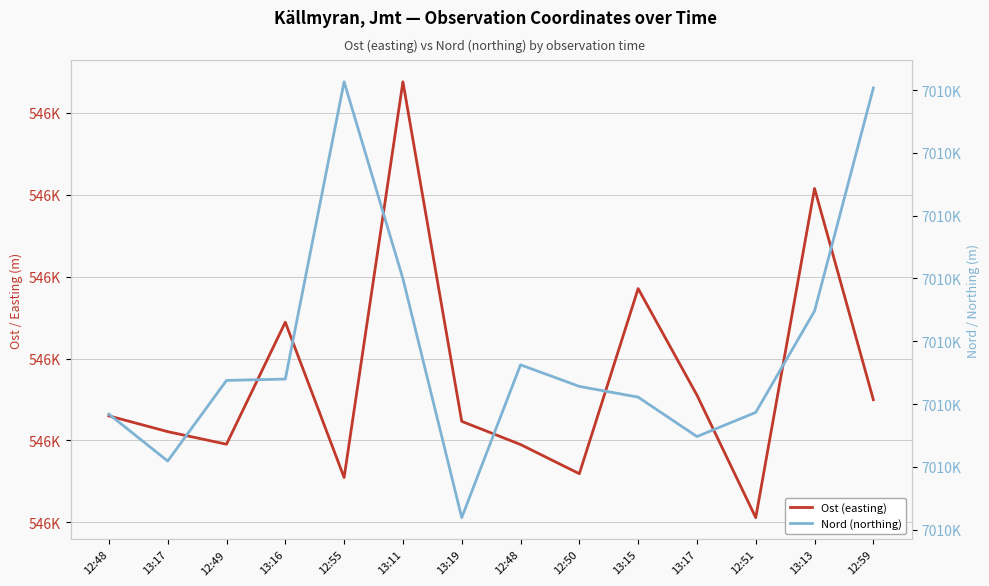

List the series in order of their peak value, lowest first.

Ost (easting), Nord (northing)